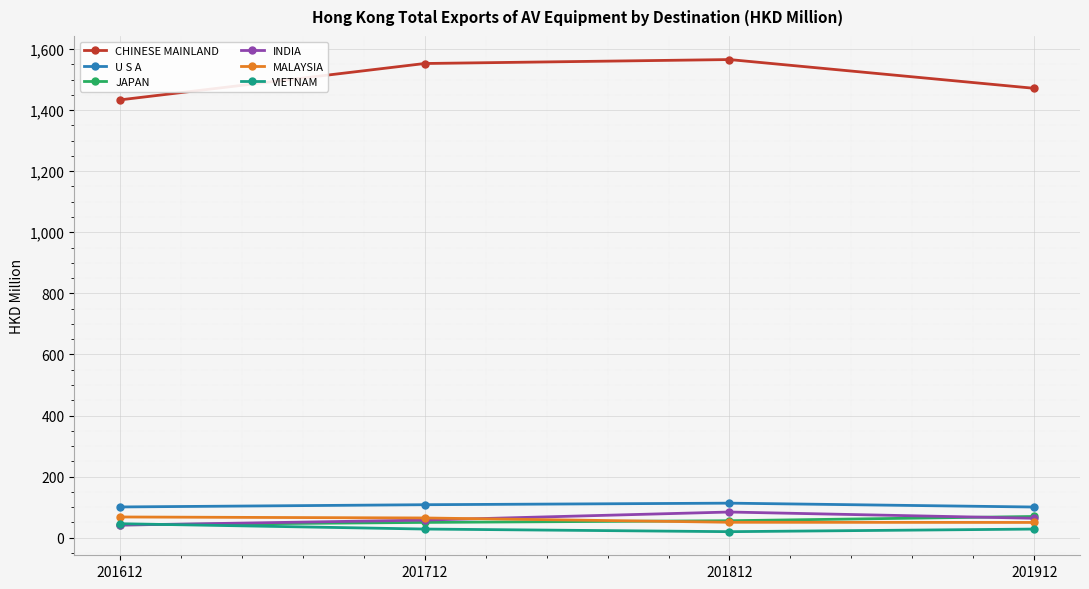

At which label does JAPAN first exceed 55?

201812